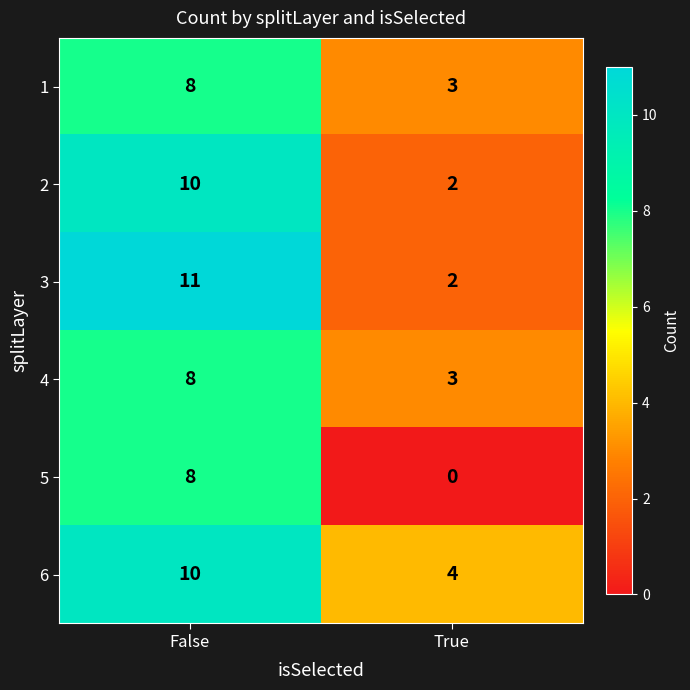

What is the average value of the 4 series?

6